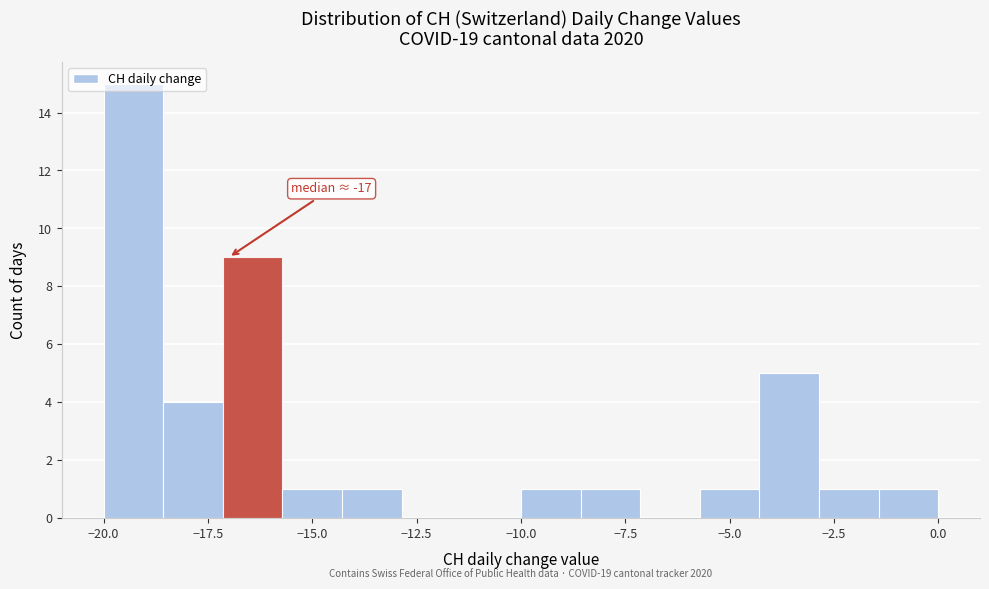

Read against the x-axis, roughly where is the centre of the tallest bar?

-19.5